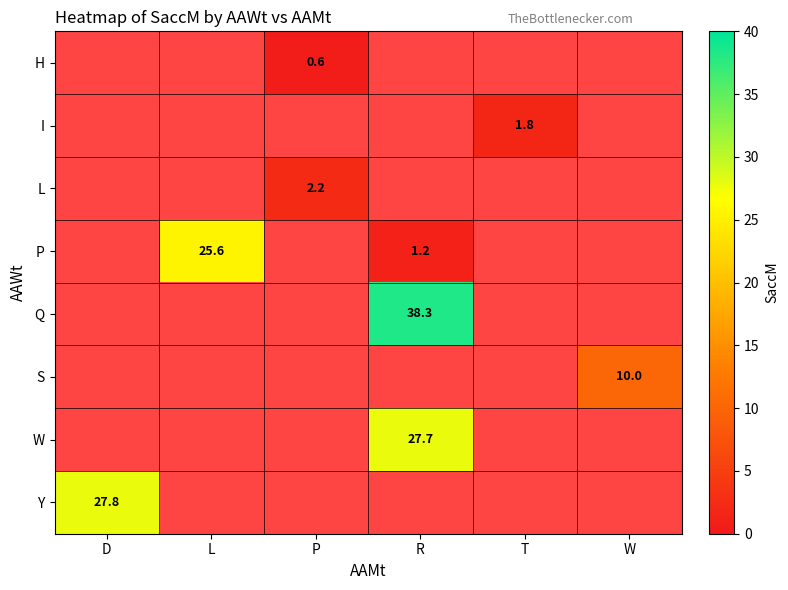

Which category has the lowest value across all series?

P